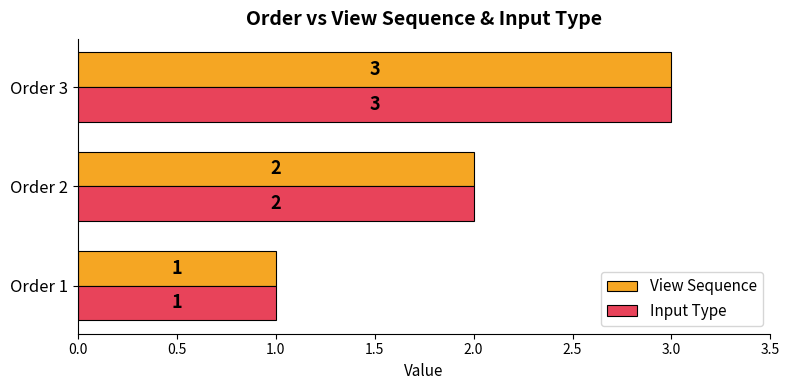

What is the sum of all View Sequence values?

6